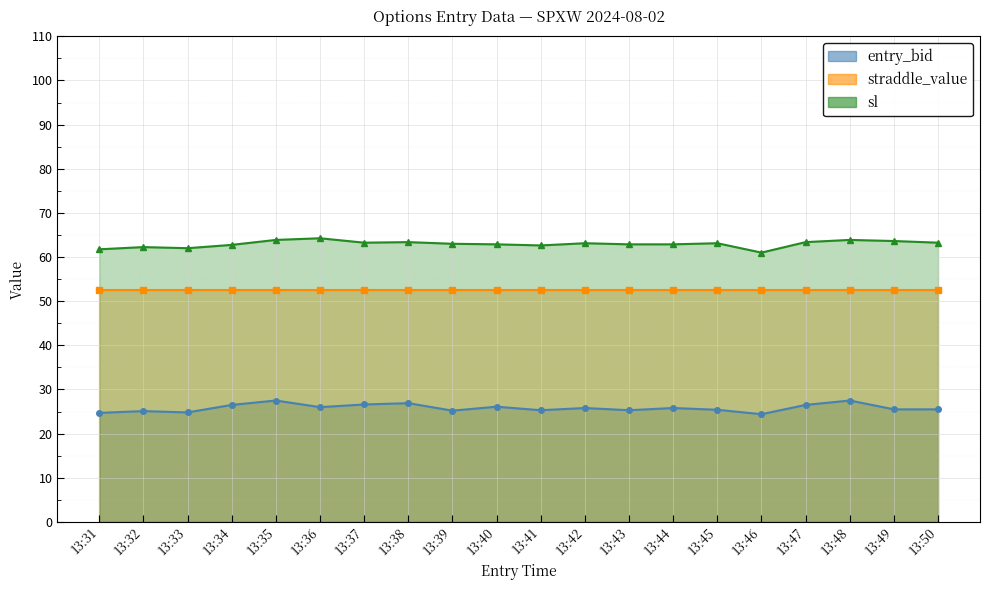

At how many categories does at least one series exceed 40?

20